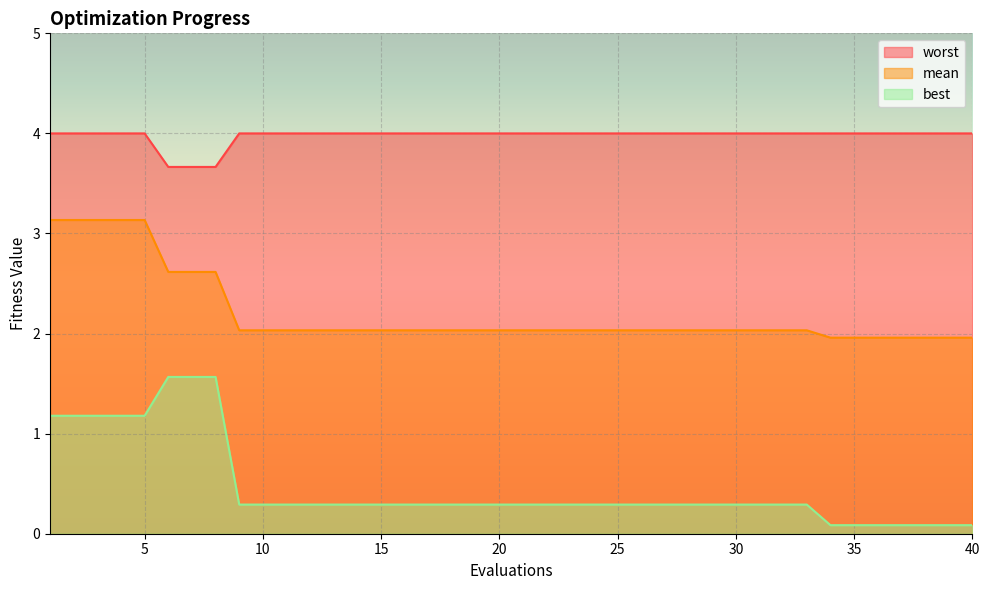

True or false: mean and worst intersect in this chart.

False